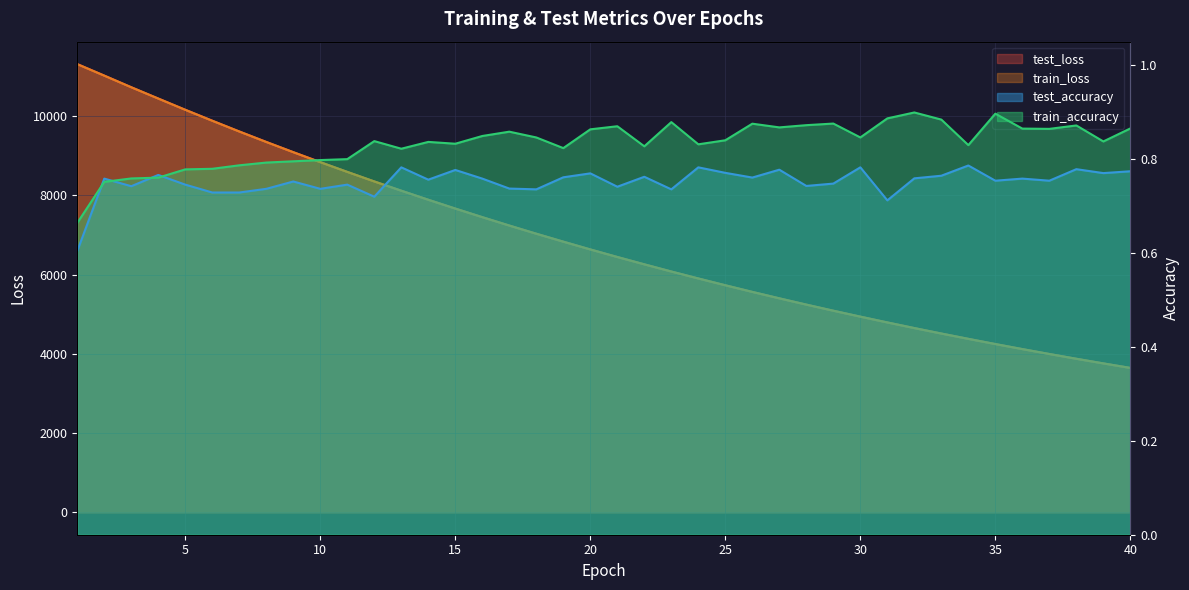

In test_accuracy, how many points are higher than both neighbors (excluding endpoints)?

14